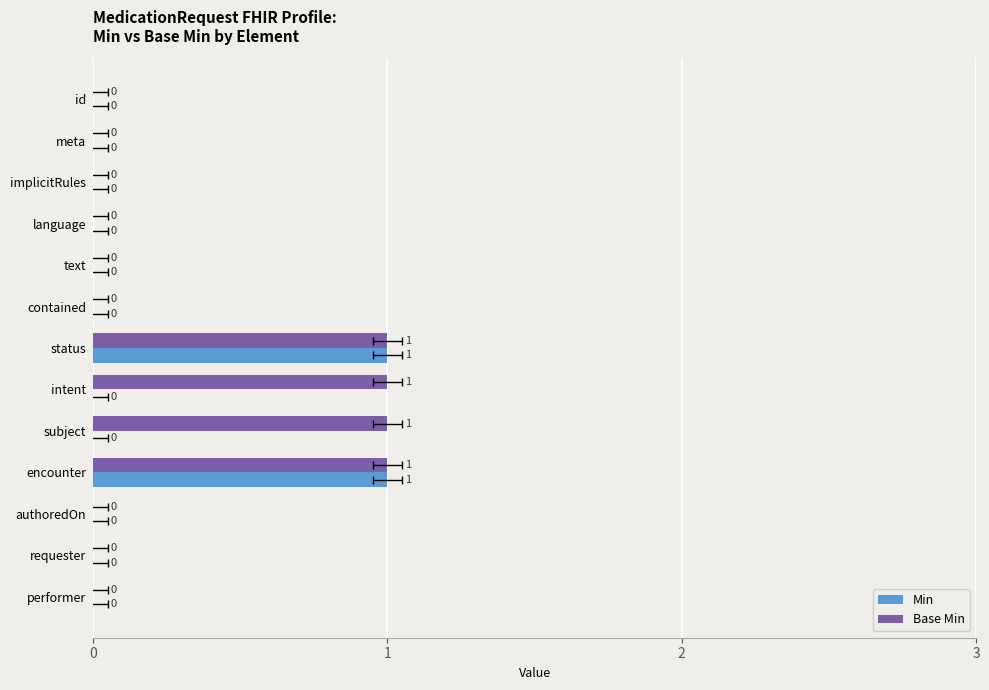

Count the Base Min values in the range 0 to 1.

13